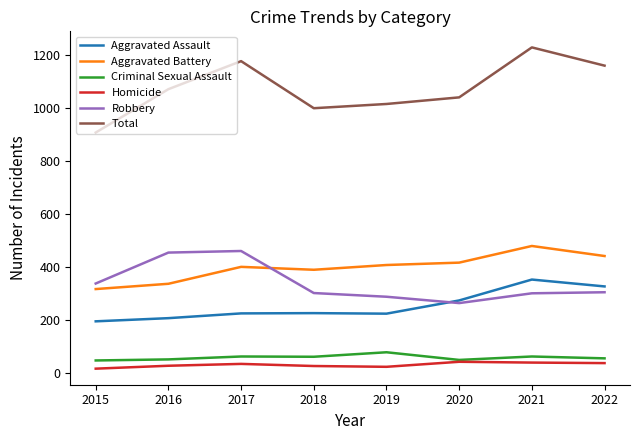

Is the value of Aggravated Battery at 2019 greater than the value of Homicide at 2015?

Yes